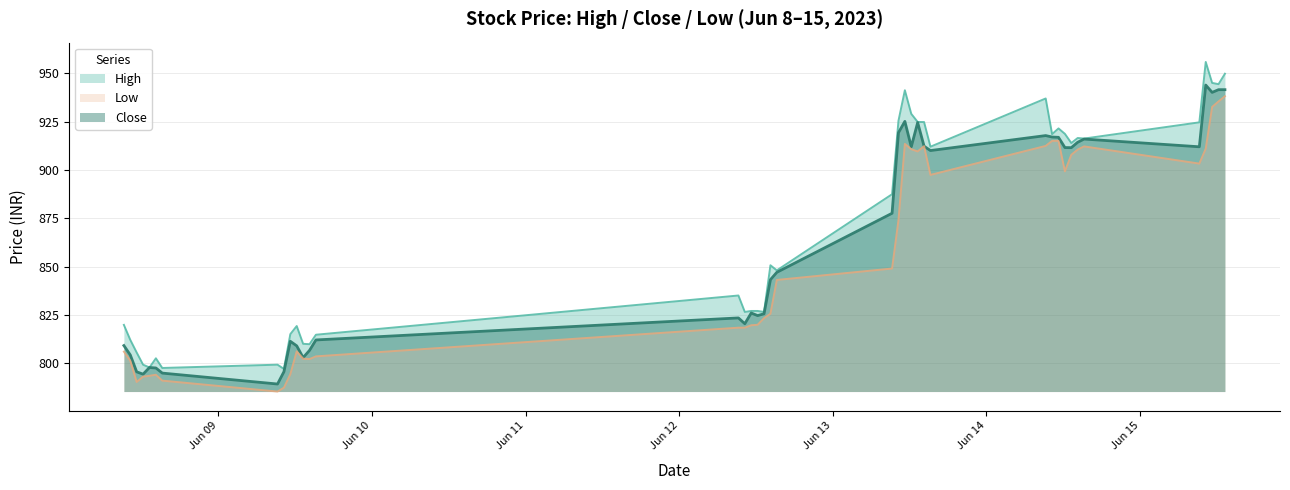

What is the value of the High point at the 6th from the left?

802.5